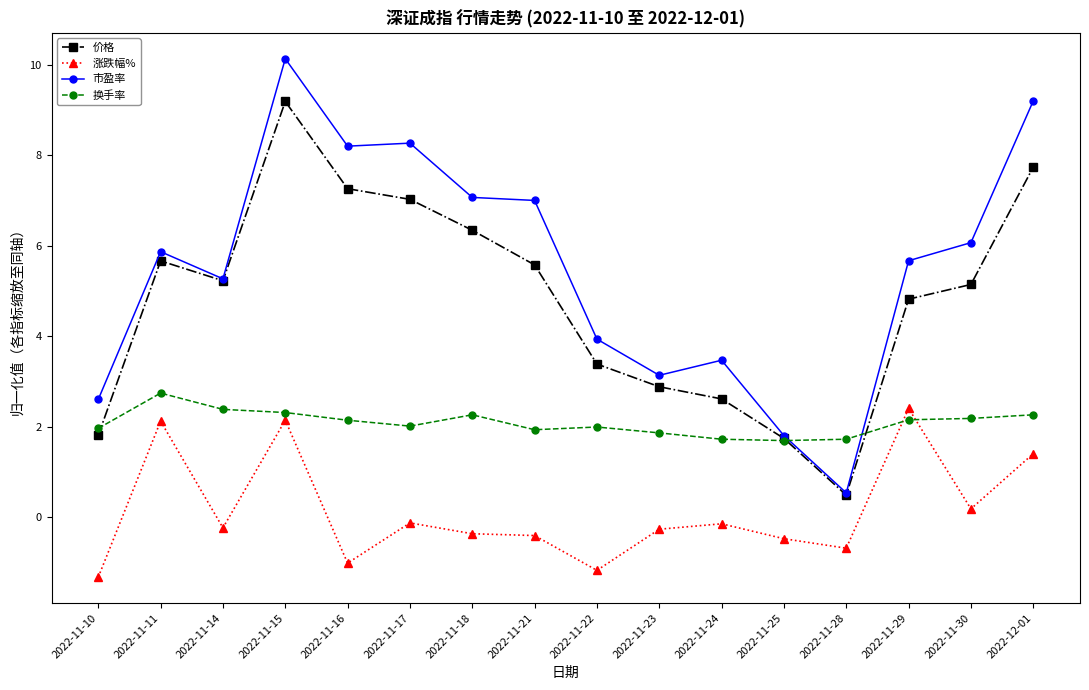

What is the average value of the 市盈率 series?

5.5